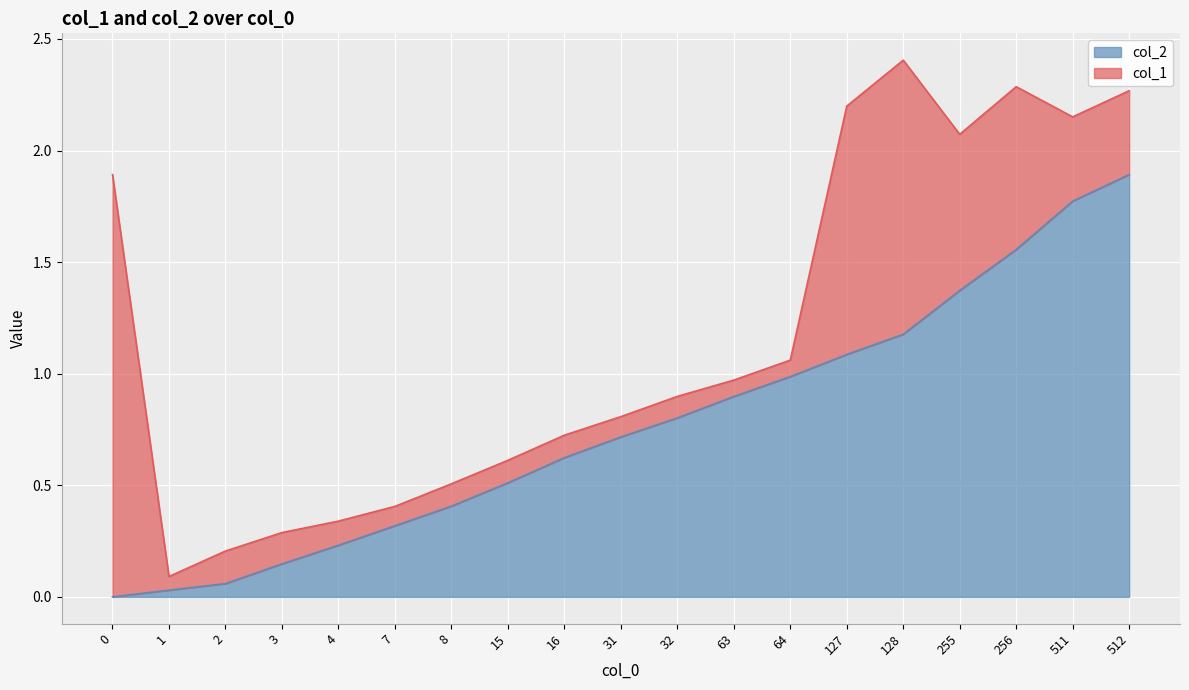

The col_2 series shows 0.8 at 16. True or false?

False